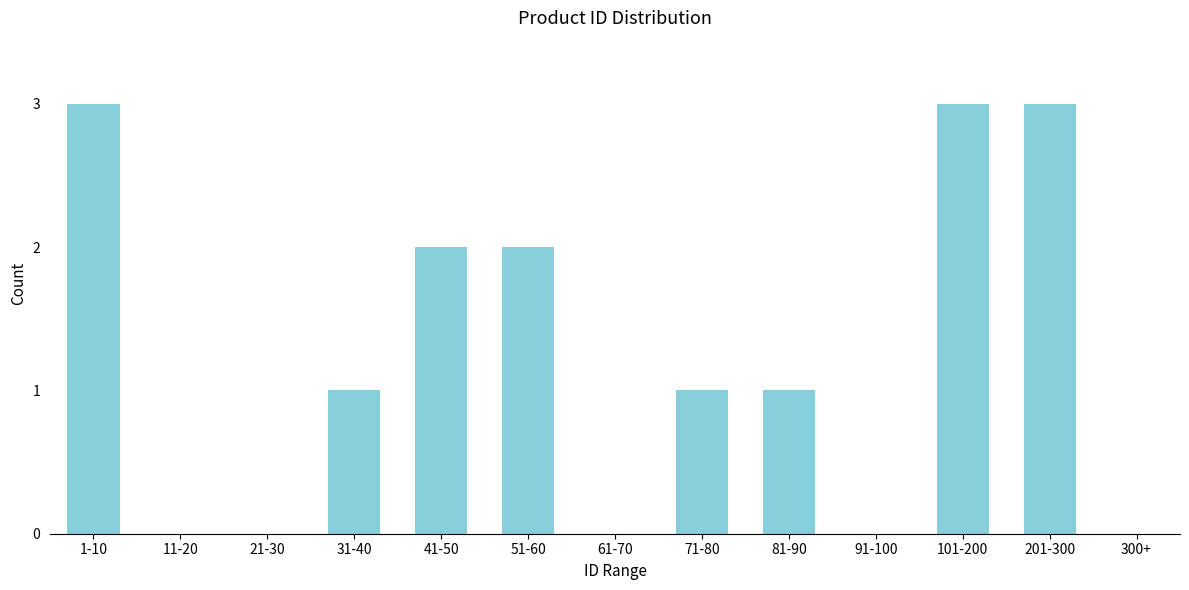

Reading left to right, extract all data points from this chart.

1-10=3	11-20=0	21-30=0	31-40=1	41-50=2	51-60=2	61-70=0	71-80=1	81-90=1	91-100=0	101-200=3	201-300=3	300+=0